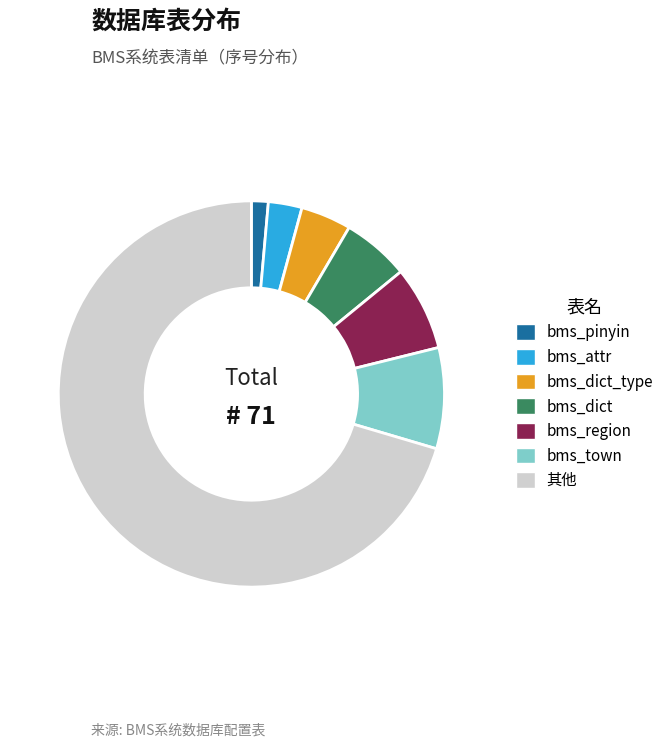

Count the number of slices in the pie.

7